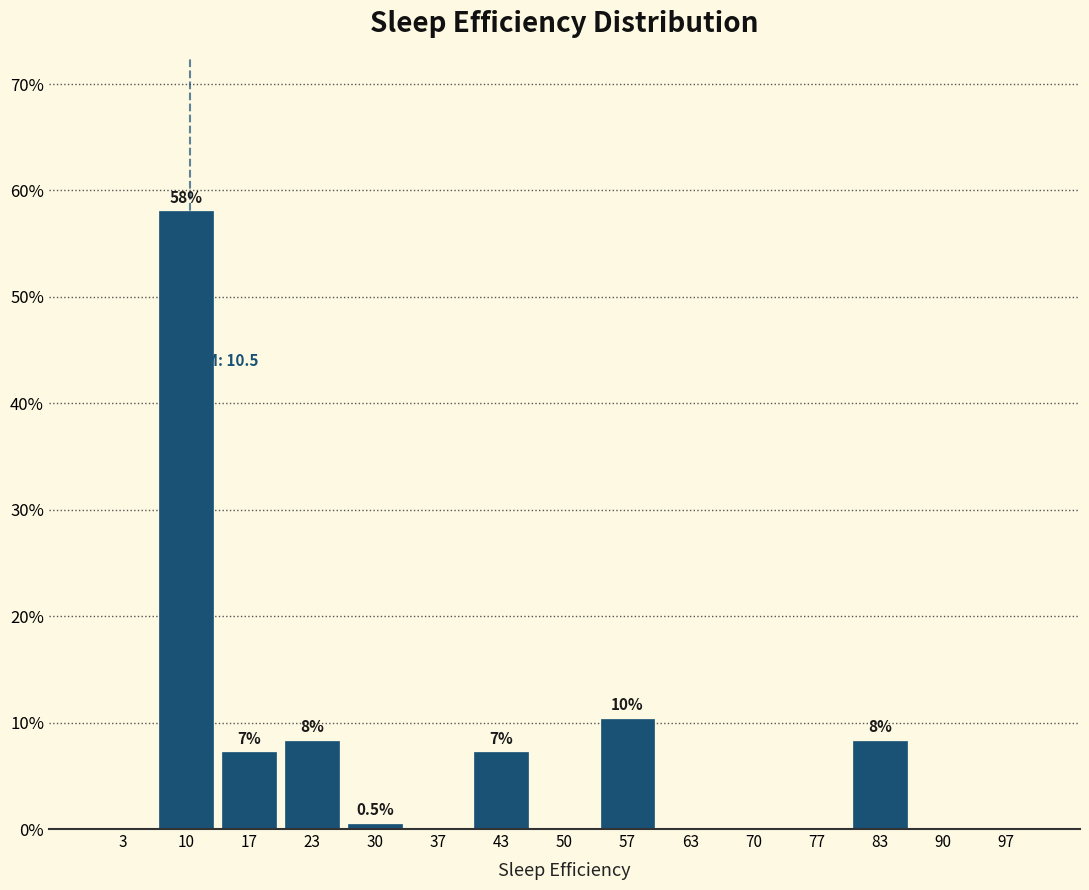

Over which range of the x-axis is the bar tallest?

7 to 13